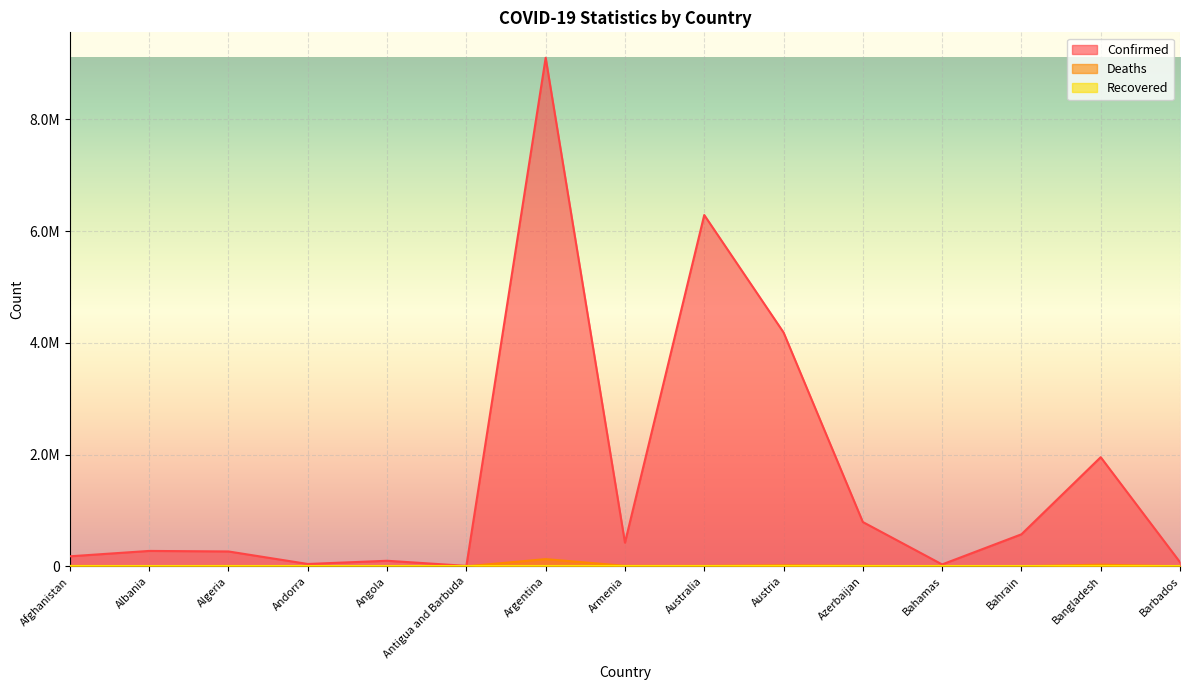

What is the lowest value of the Deaths series?

137